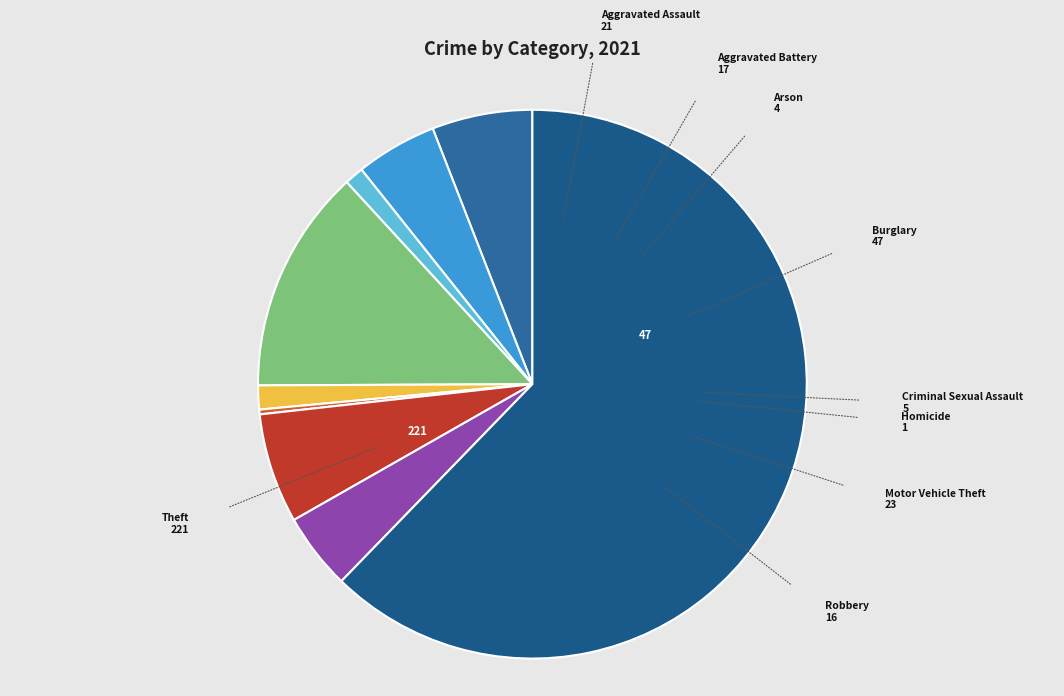

Is the sum of Theft and Burglary greater than half?

Yes